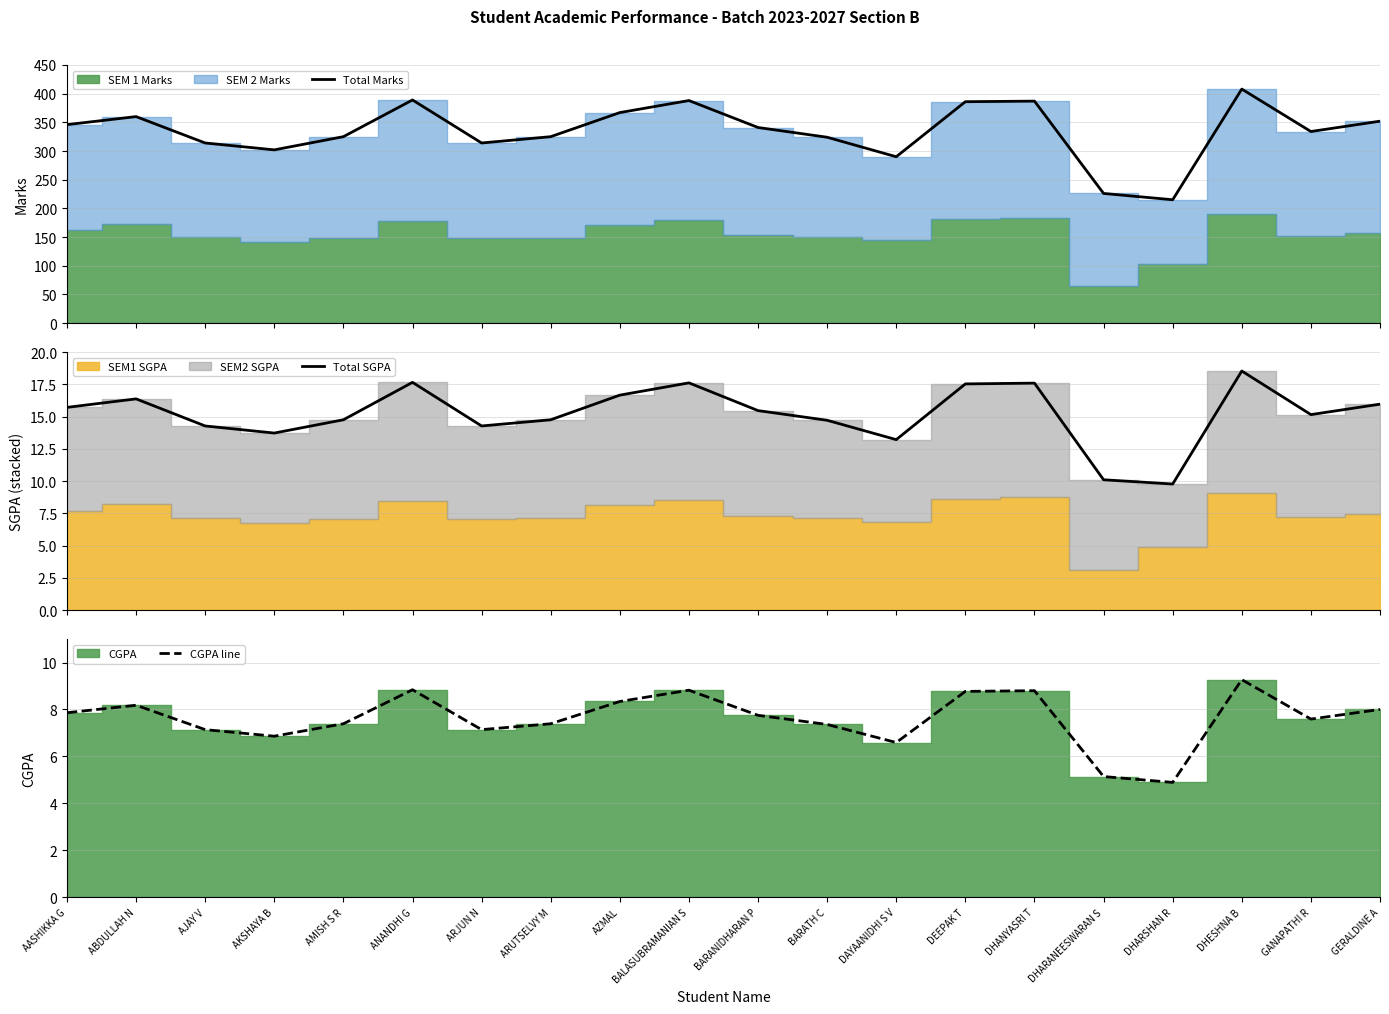

True or false: CGPA line and Total Marks cross at least once.

False